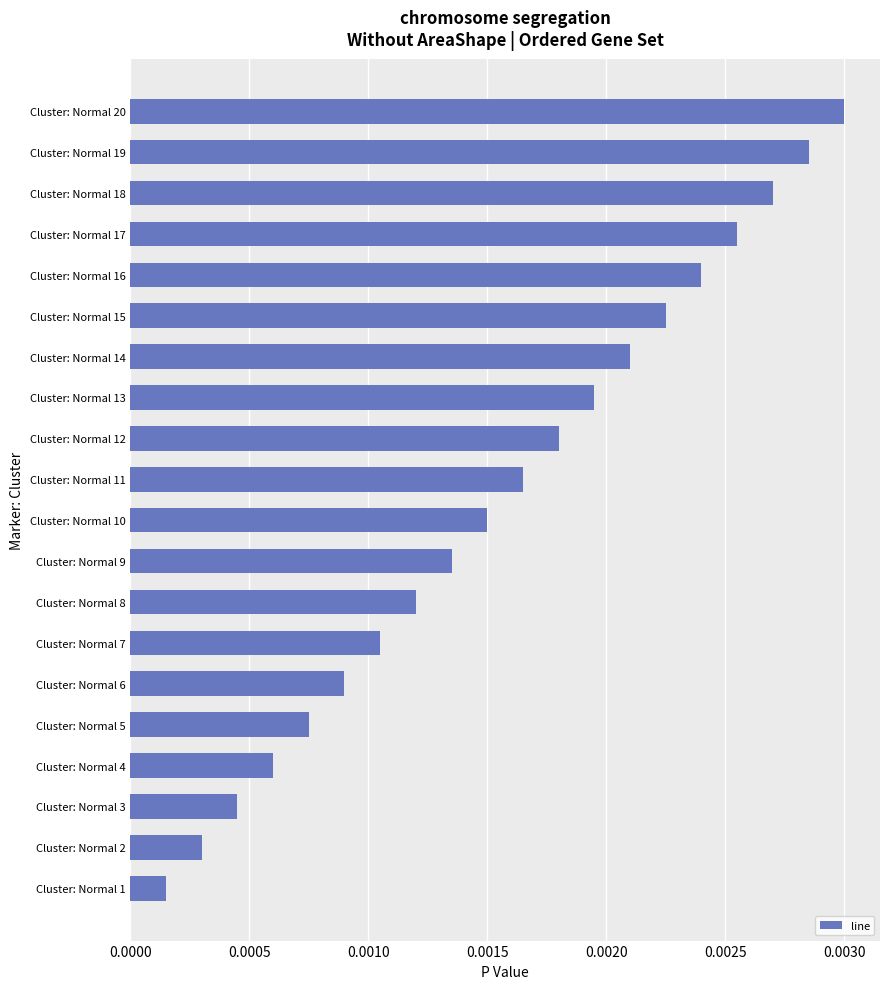

Rank the categories by value from lowest to highest.

Cluster: Normal 1, Cluster: Normal 2, Cluster: Normal 3, Cluster: Normal 4, Cluster: Normal 5, Cluster: Normal 6, Cluster: Normal 7, Cluster: Normal 8, Cluster: Normal 9, Cluster: Normal 10, Cluster: Normal 11, Cluster: Normal 12, Cluster: Normal 13, Cluster: Normal 14, Cluster: Normal 15, Cluster: Normal 16, Cluster: Normal 17, Cluster: Normal 18, Cluster: Normal 19, Cluster: Normal 20